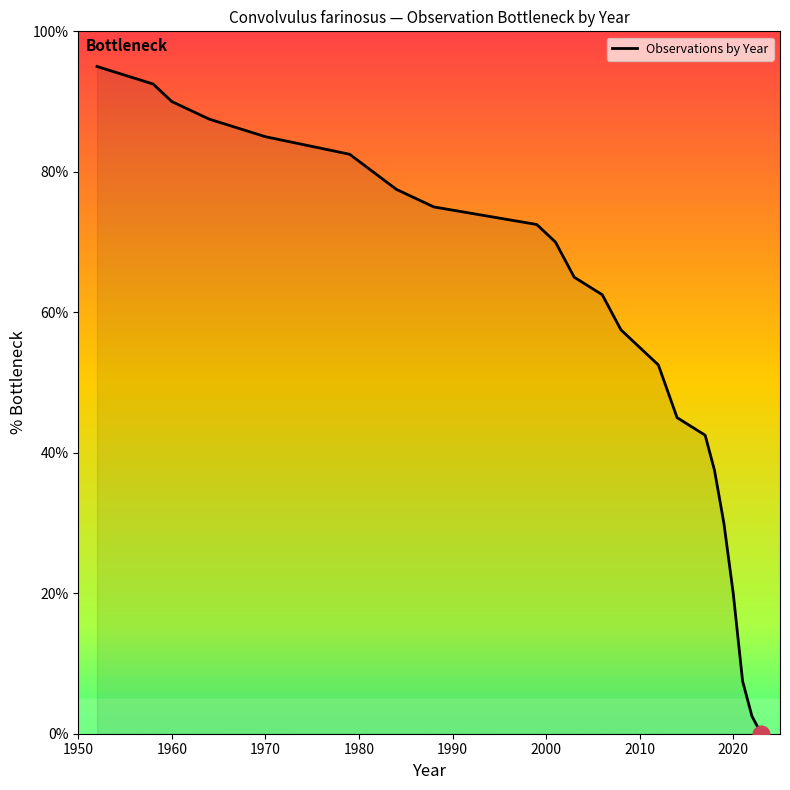

What is the maximum value shown in the chart?

95.0